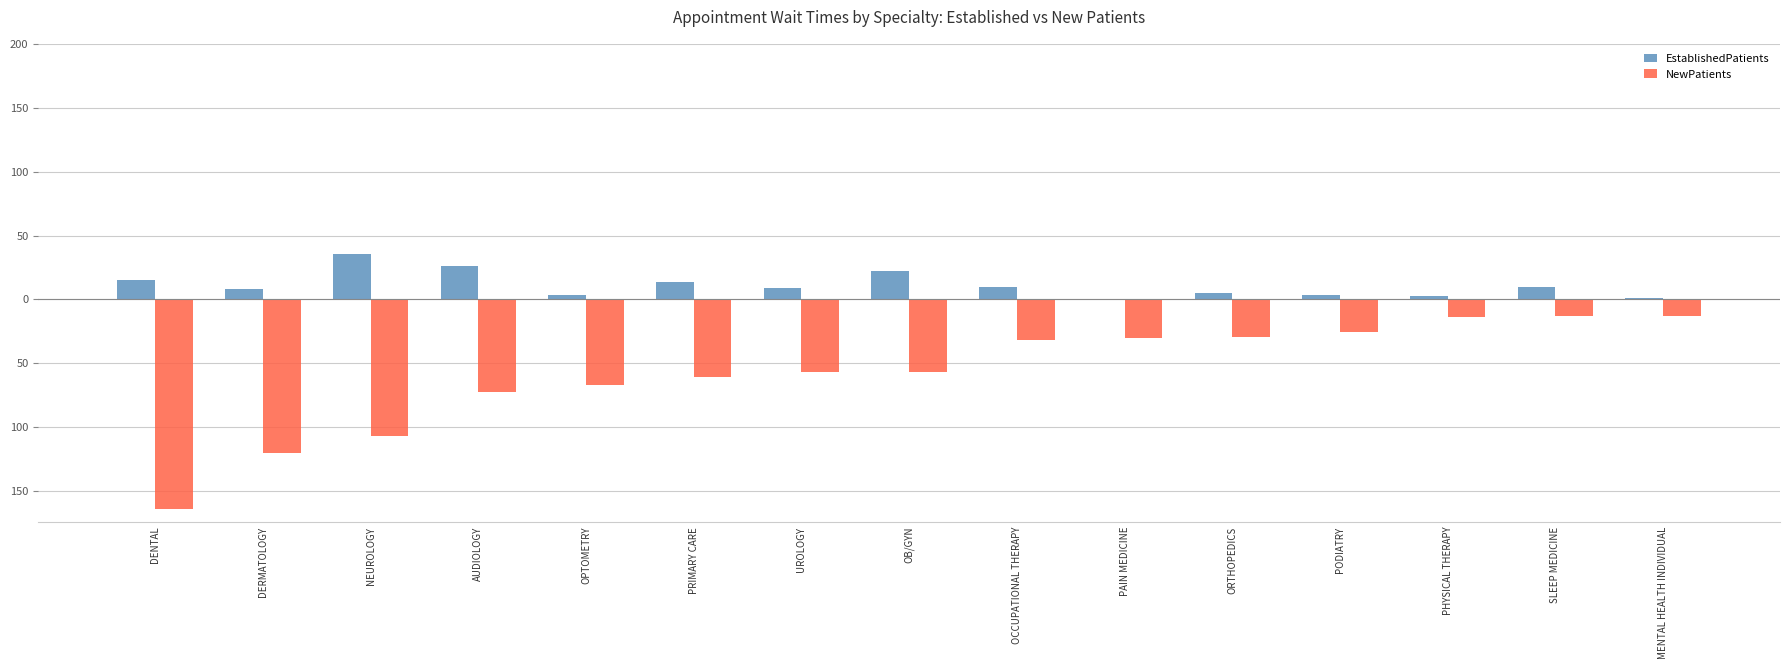

What are all the series names shown in the legend?

EstablishedPatients, NewPatients